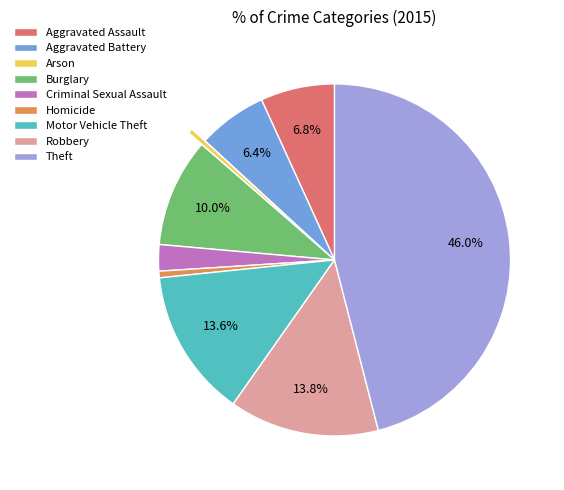

What percentage do Aggravated Assault and Motor Vehicle Theft together represent?

20.4%